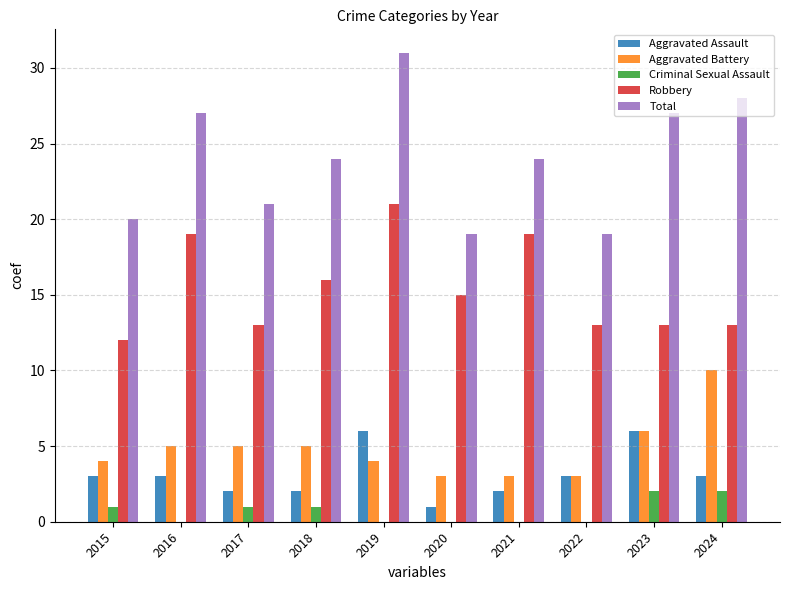

True or false: Aggravated Assault has a value of 3 at 2016.

True